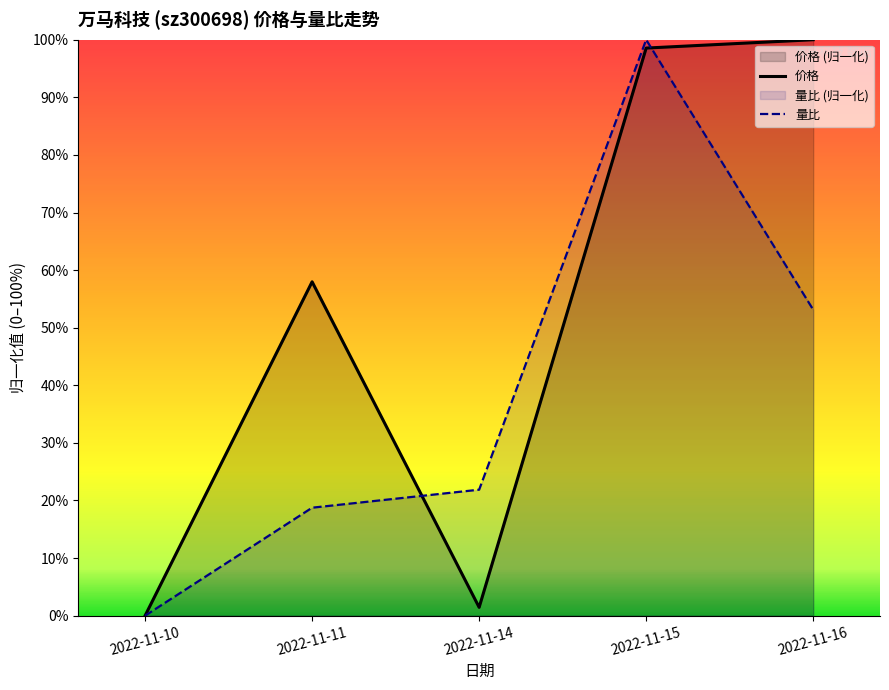

What is the total value across all series at 2022-11-15?

2.0